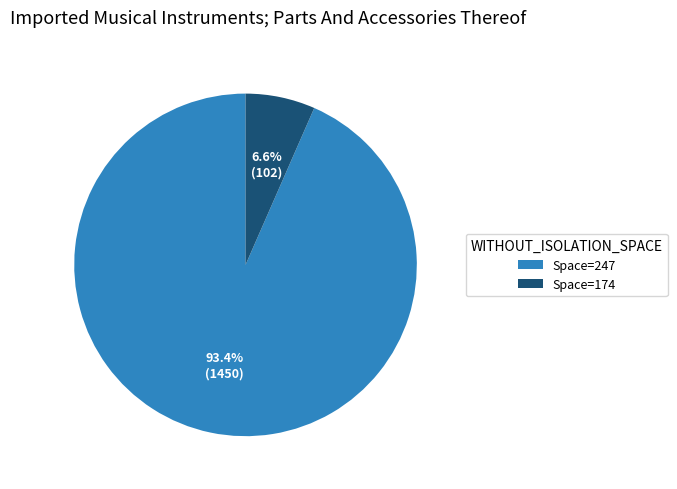

What portion of the pie excludes Space=174?

93.4%